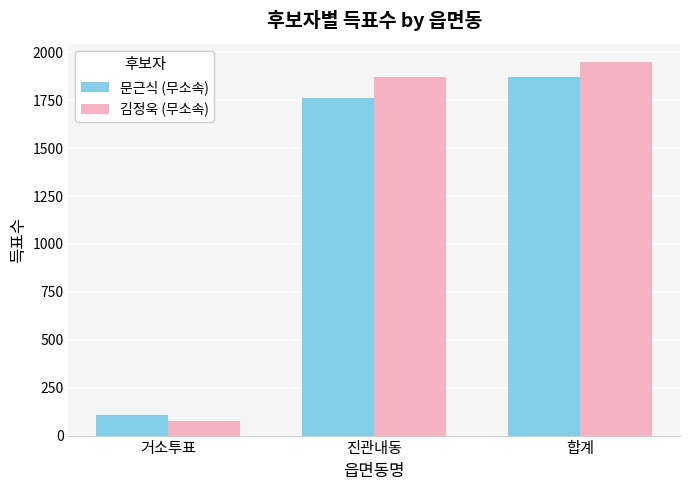

What is the label of the 3rd bar from the right?

거소투표